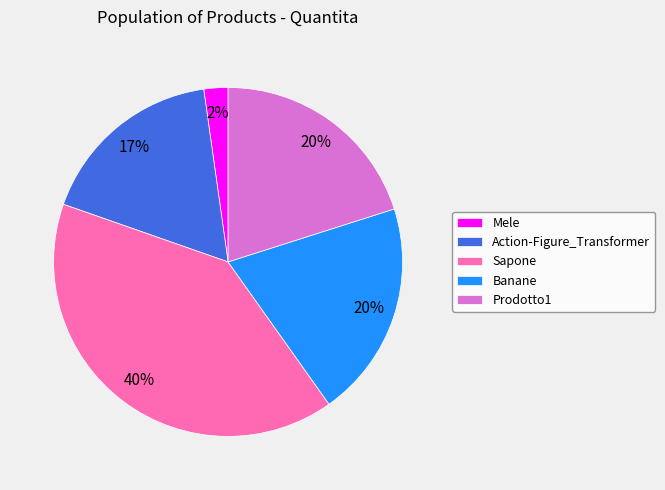

Is the sum of Sapone and Prodotto1 greater than half?

Yes